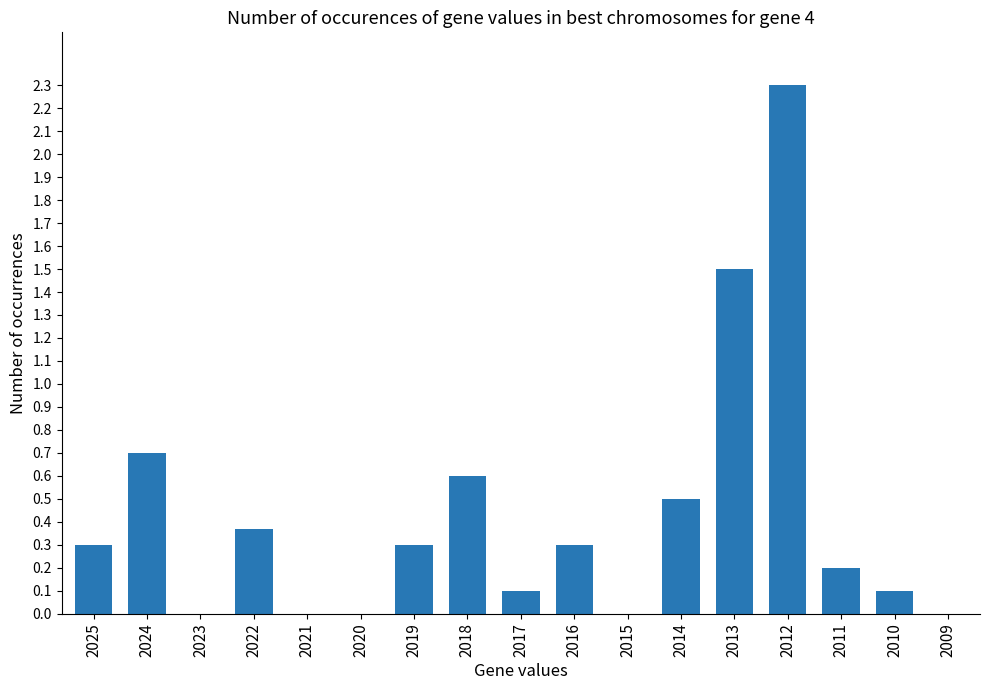

What is the sum of all values?

7.3